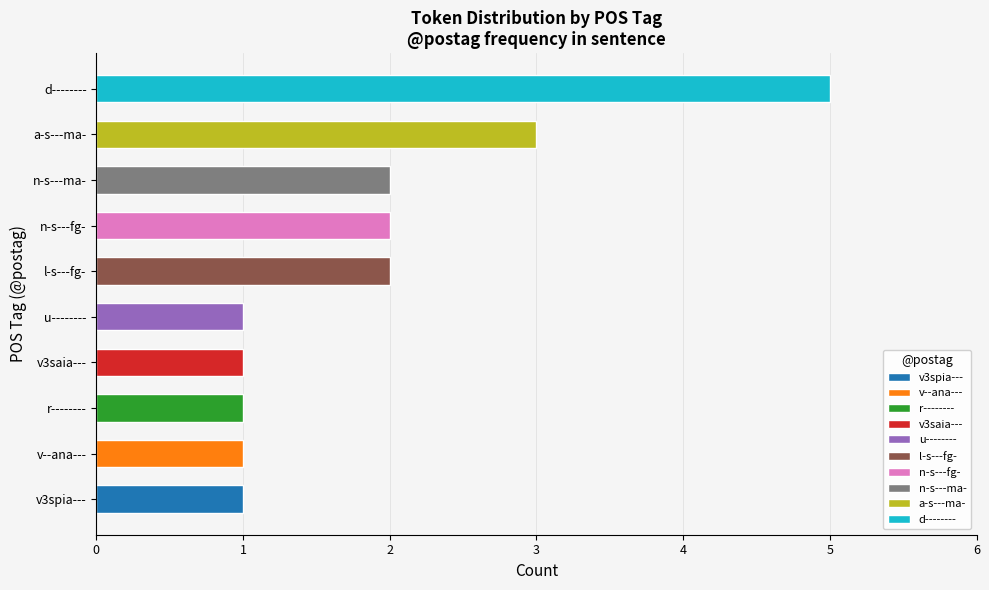

Reading bottom to top, list all the values displayed in this chart.

1	1	1	1	1	2	2	2	3	5